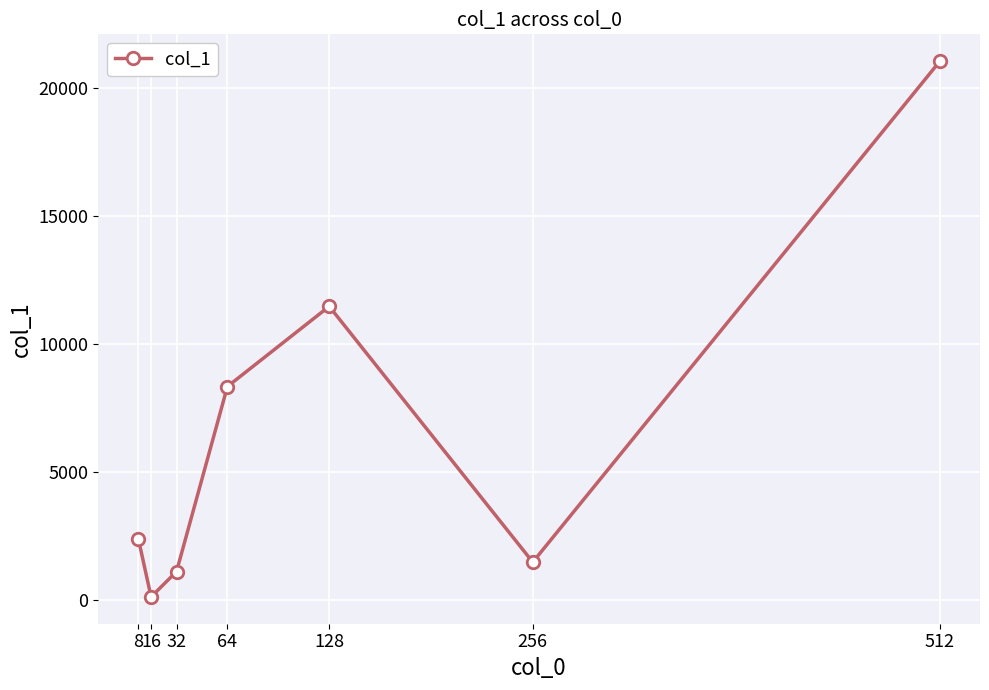

What is the value of the 3rd point from the left?

1098.6